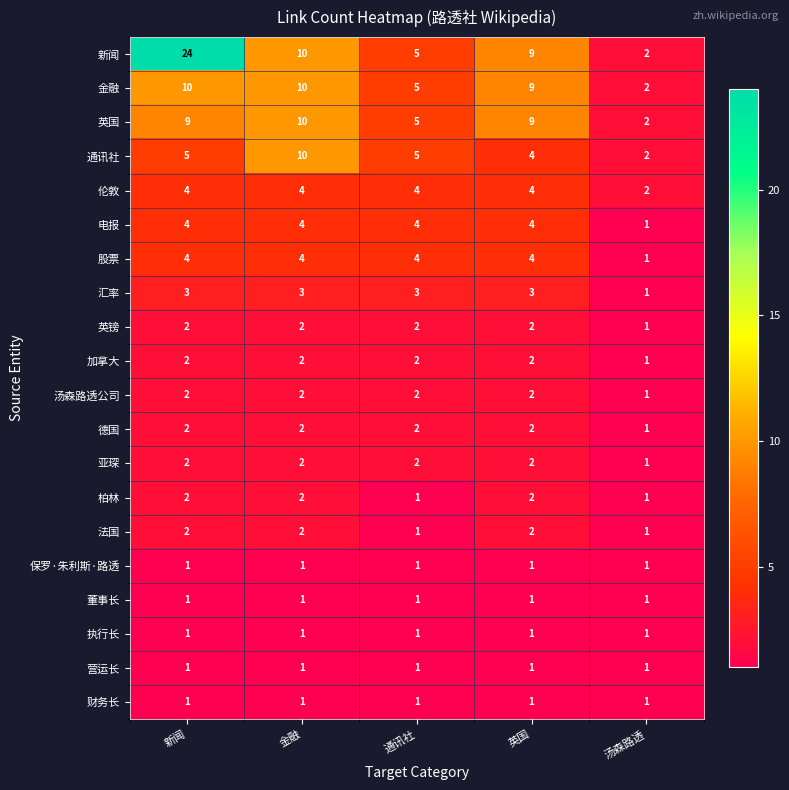

Which series has the largest total across all categories?

新闻